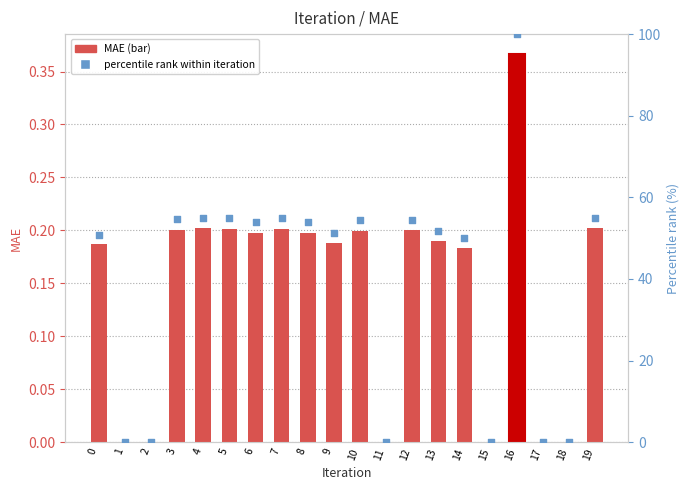

Which series has the largest Y range (max minus min)?

percentile rank